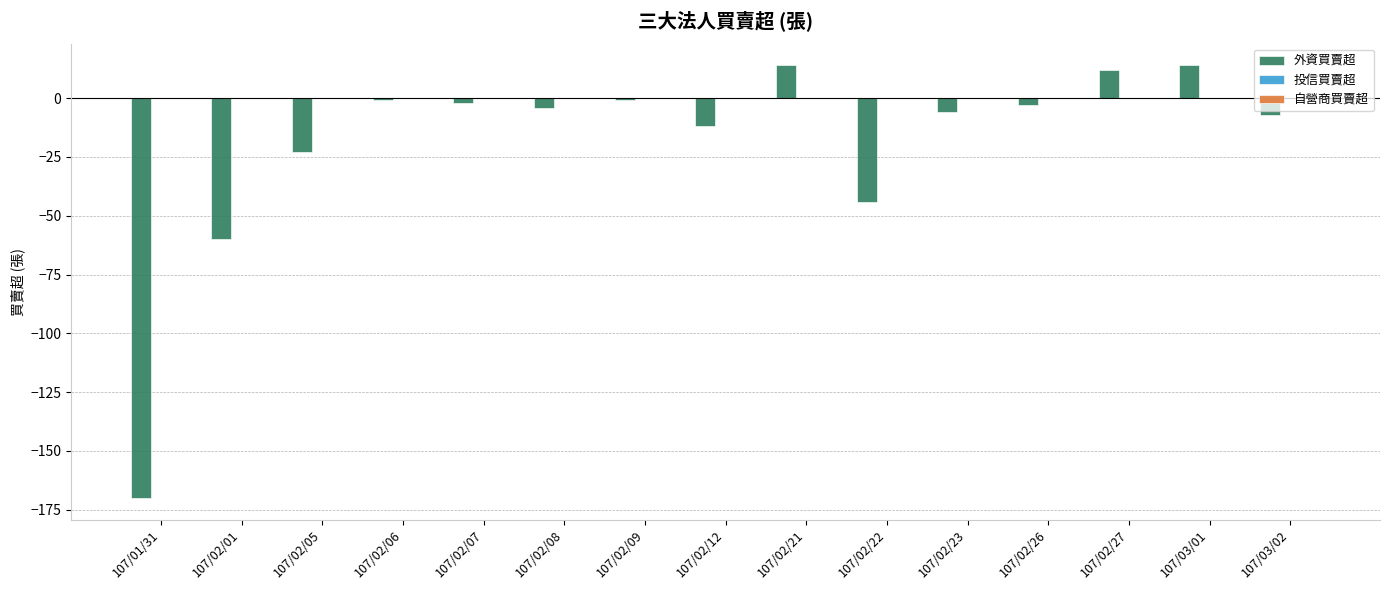

How many bars are there in total?

15